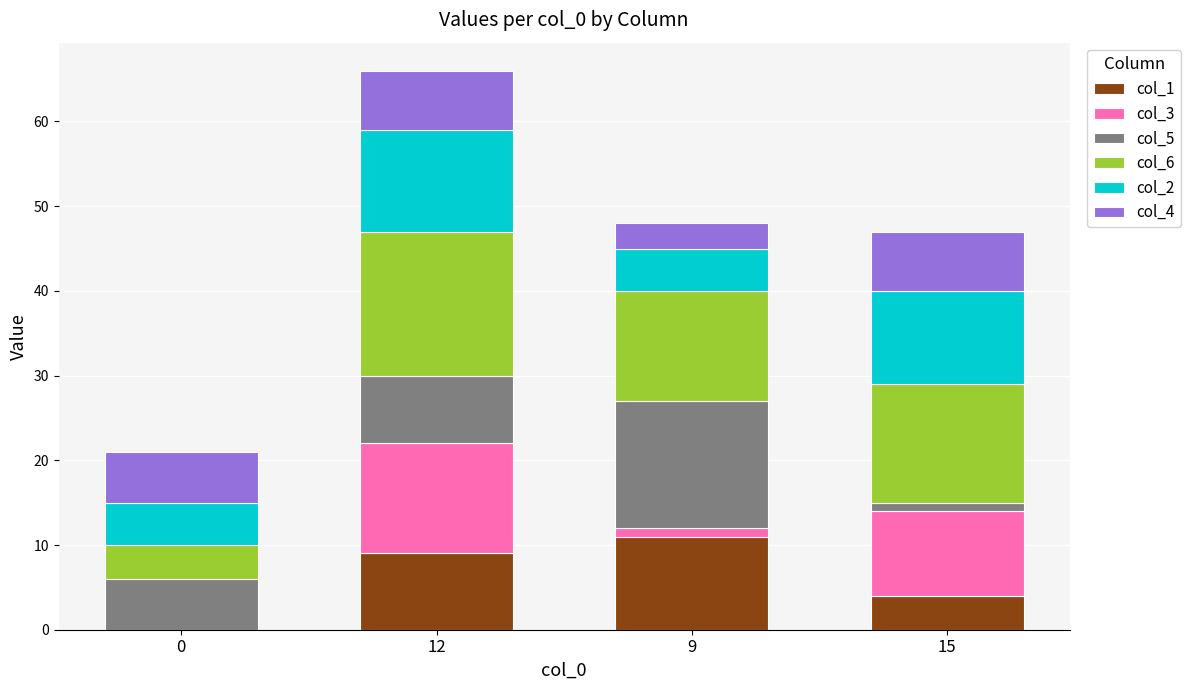

True or false: col_1 has a value of 6 at 0.

False